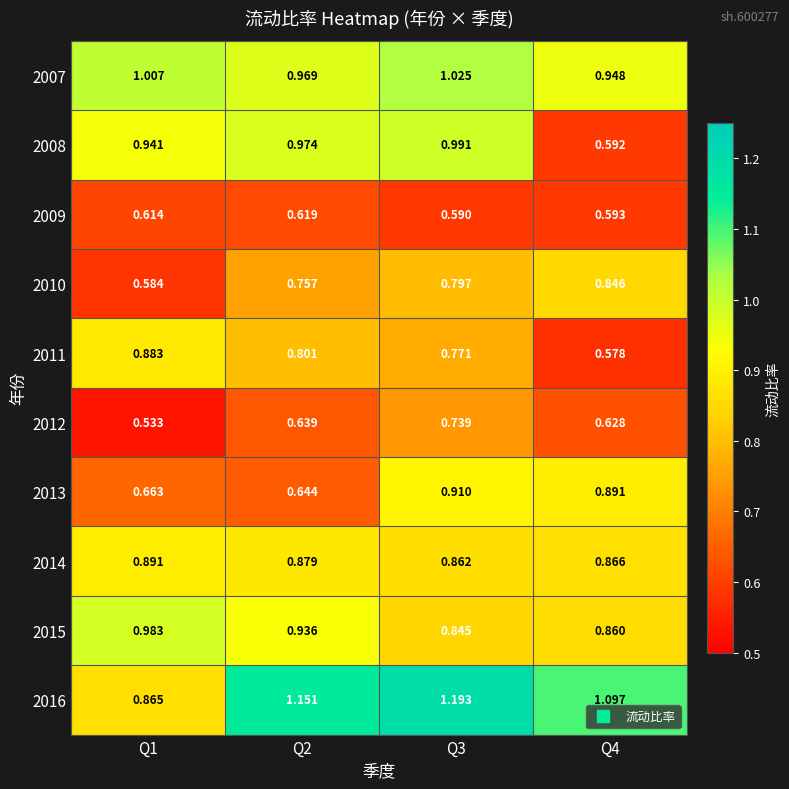

Is the value of 2016 at Q2 greater than the value of 2009 at Q1?

Yes